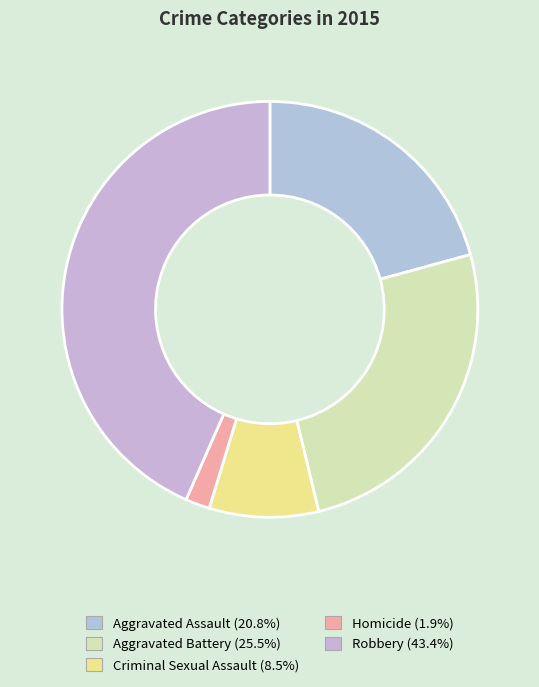

True or false: Robbery accounts for 43% of the total.

True